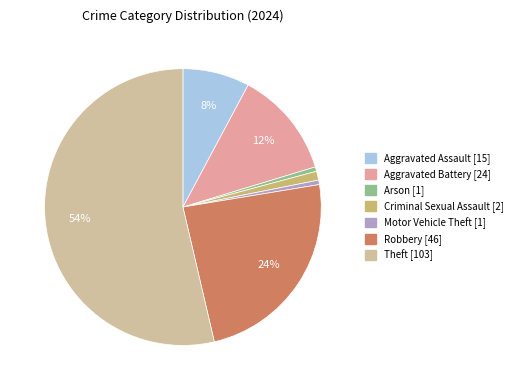

How many segments does this pie chart have?

7